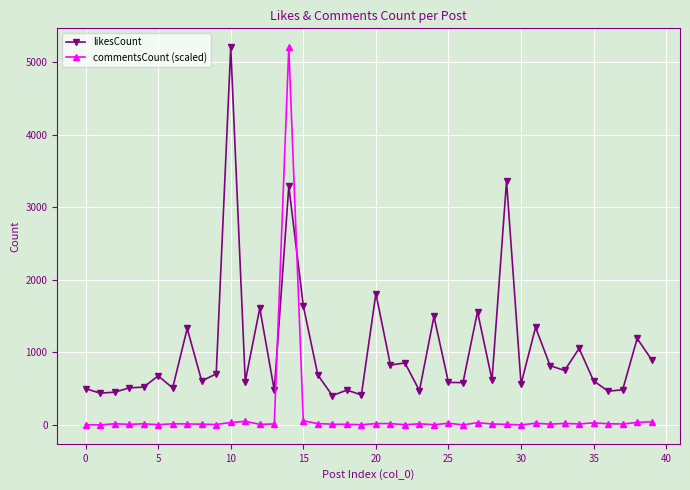

Which series has the largest total across all categories?

likesCount